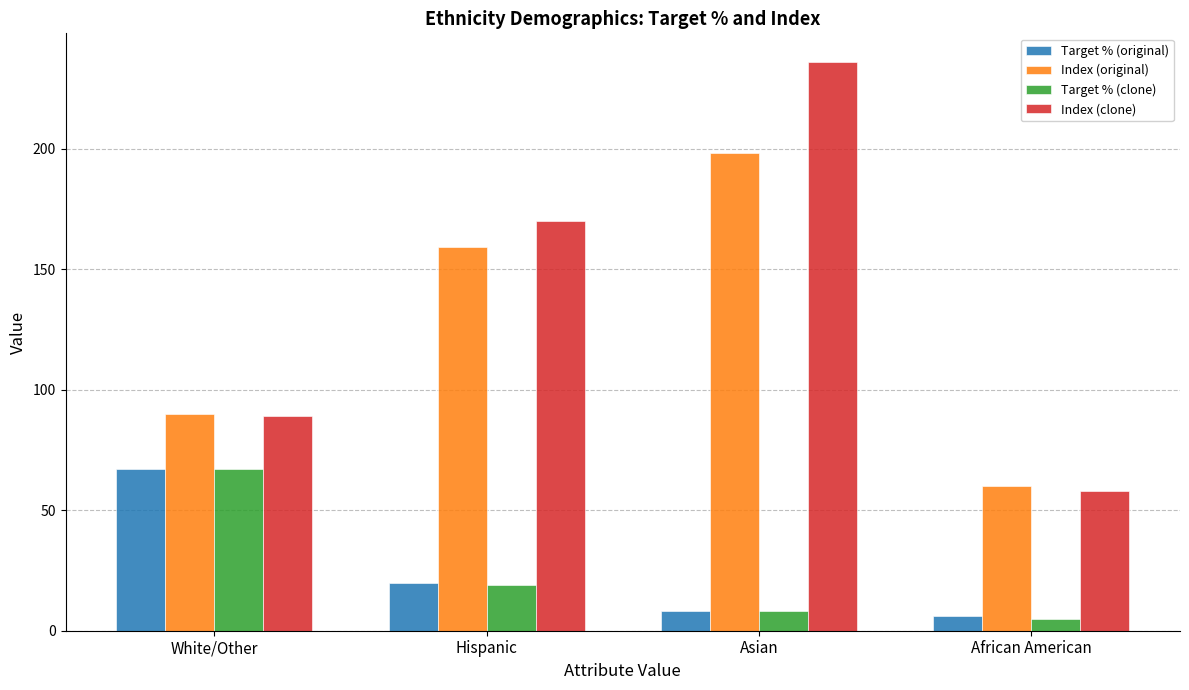

What position from the right is Asian?

2